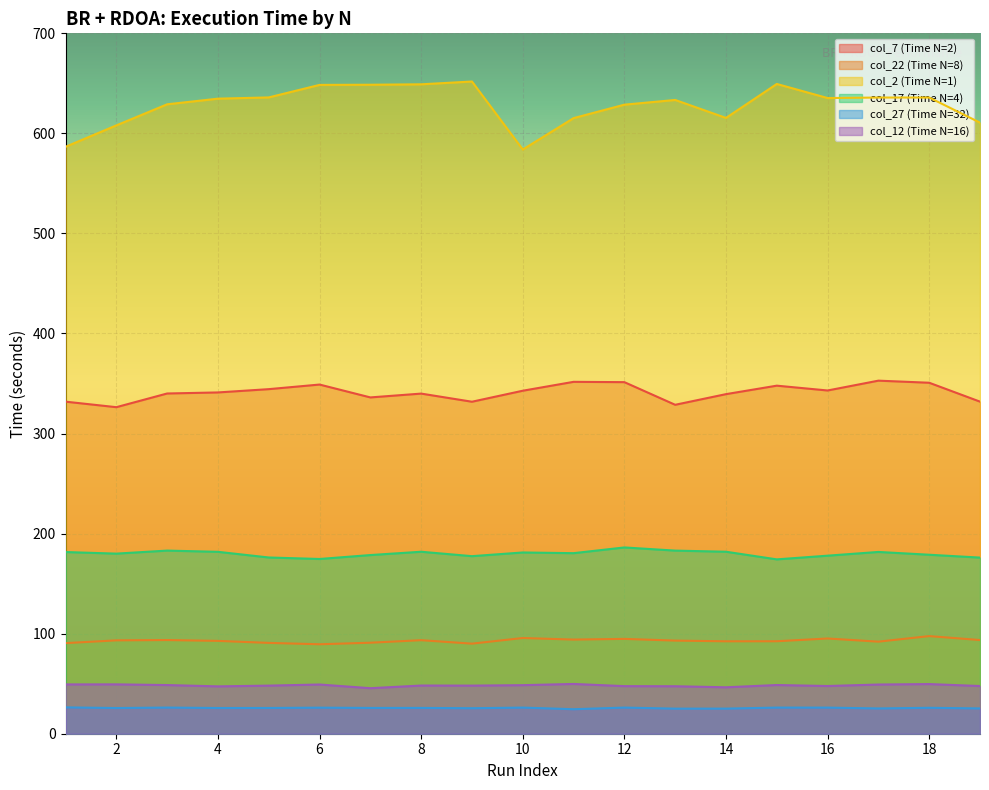

Which series has the largest total across all categories?

col_2 (Time N=1)